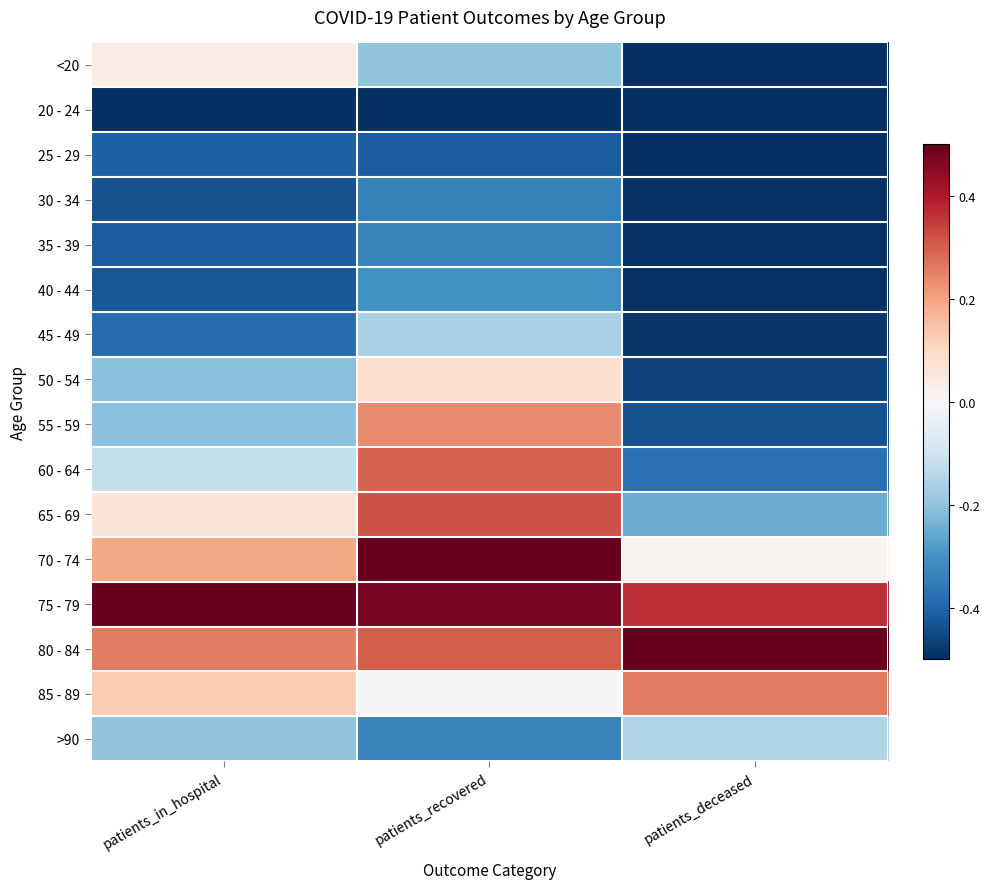

What is the difference between the highest and lowest values at patients_deceased?

1.0